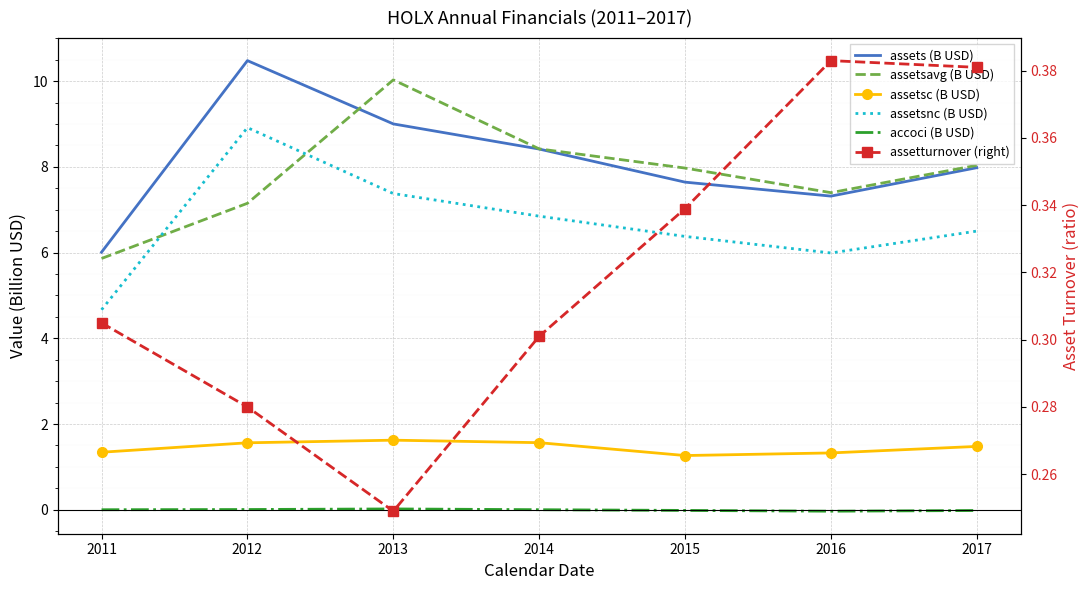

In assetsavg (B USD), how many points are lower than both neighbors (excluding endpoints)?

1